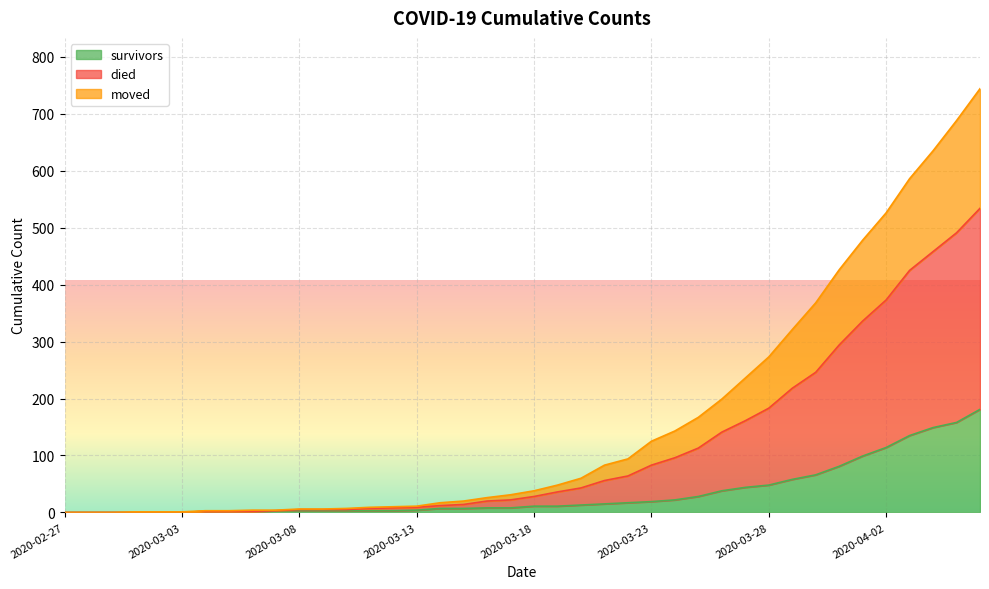

How many values in the moved series exceed 28?

19